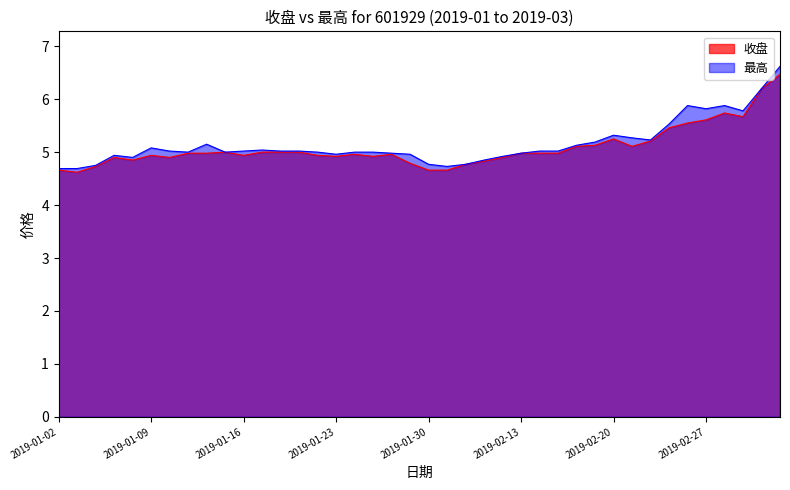

What is the average value of the 收盘 series?

5.1